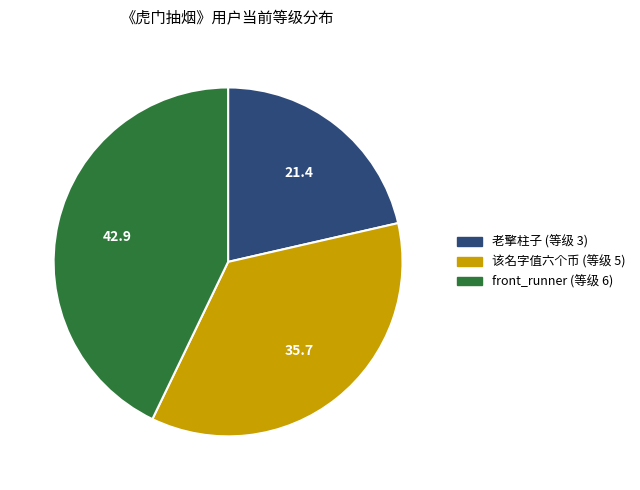

What is the ratio of the value at front_runner to the value at 该名字值六个币?

1.2